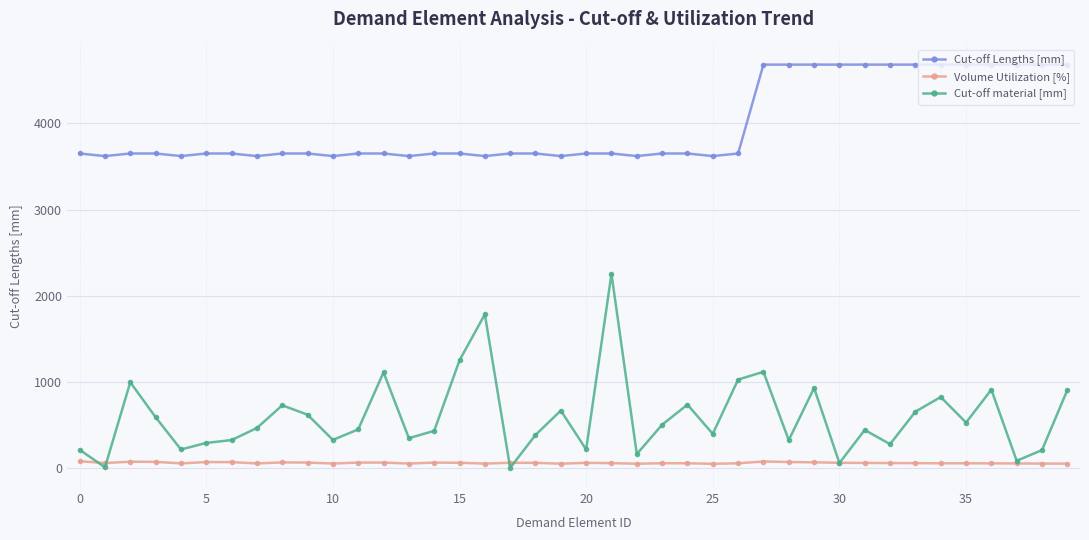

True or false: Volume Utilization [%] and Cut-off Lengths [mm] intersect in this chart.

False